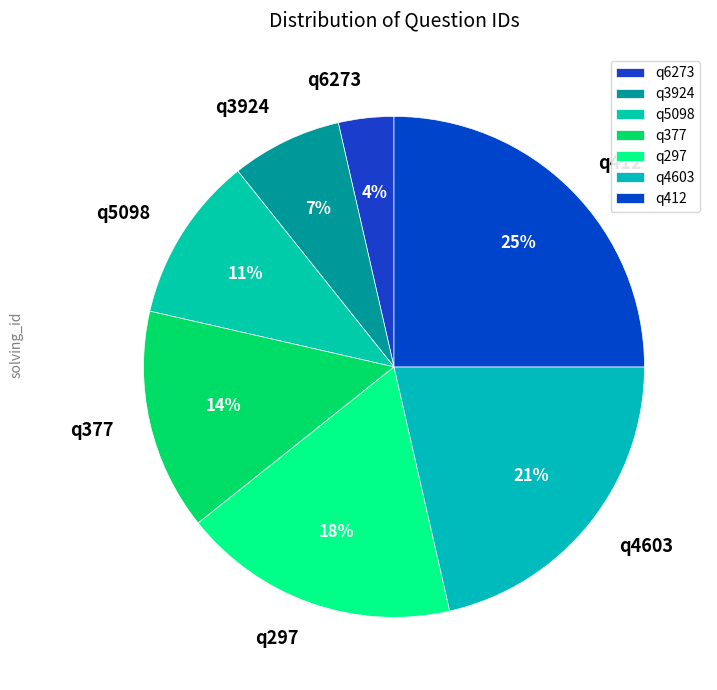

What is the smallest slice in the pie chart?

q6273